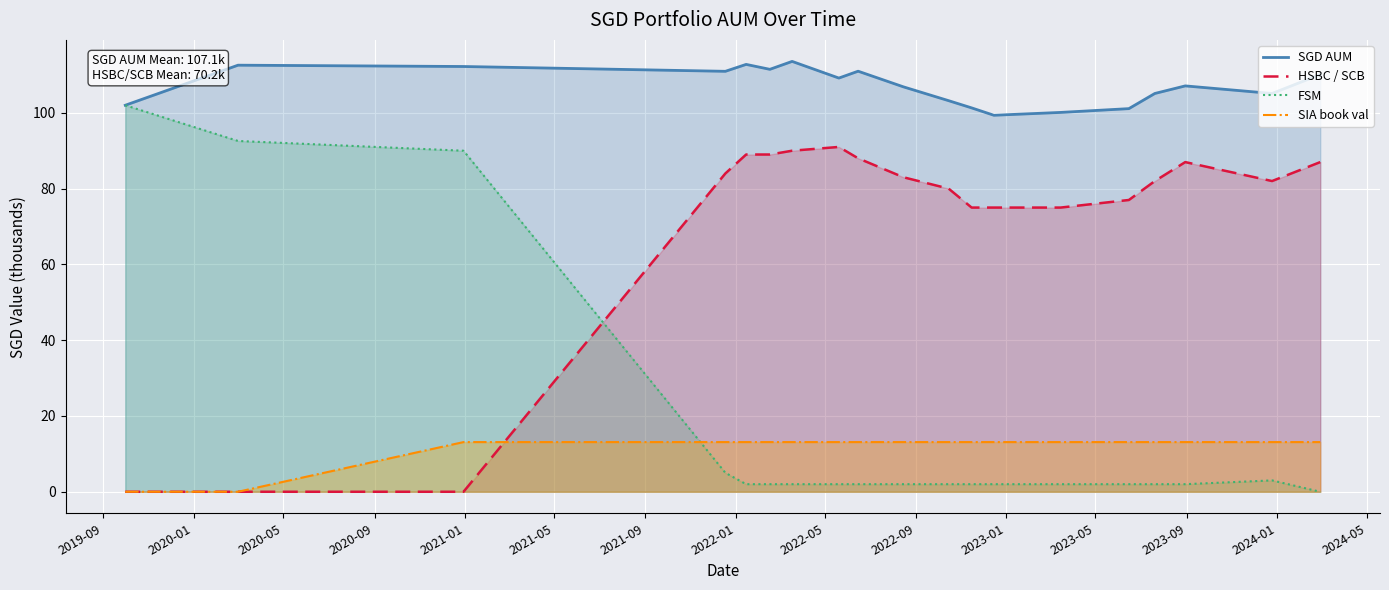

Which series has the largest total across all categories?

SGD AUM